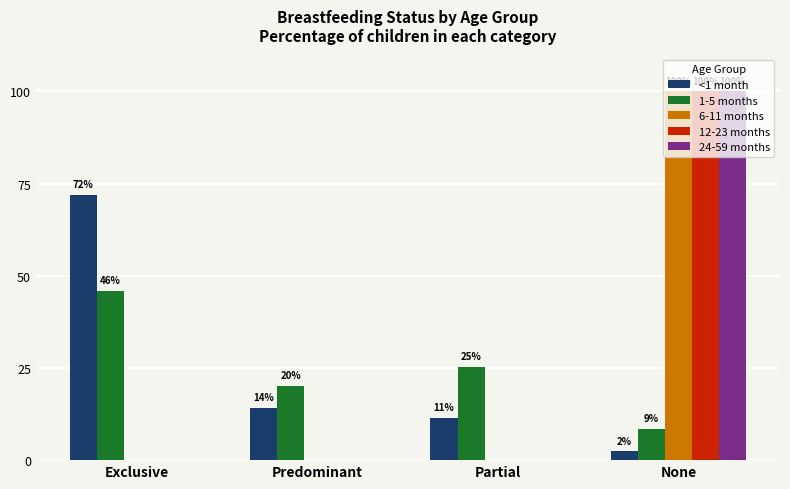

Where is 6-11 months nearest to the value 0?

Exclusive